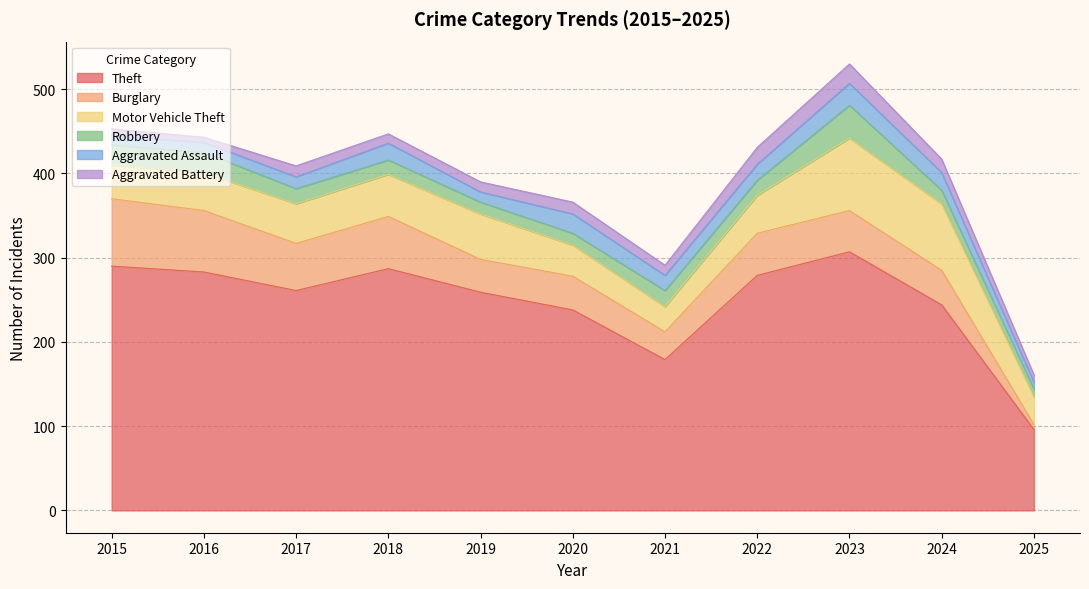

What is the value of the Burglary point at the 10th from the left?

41